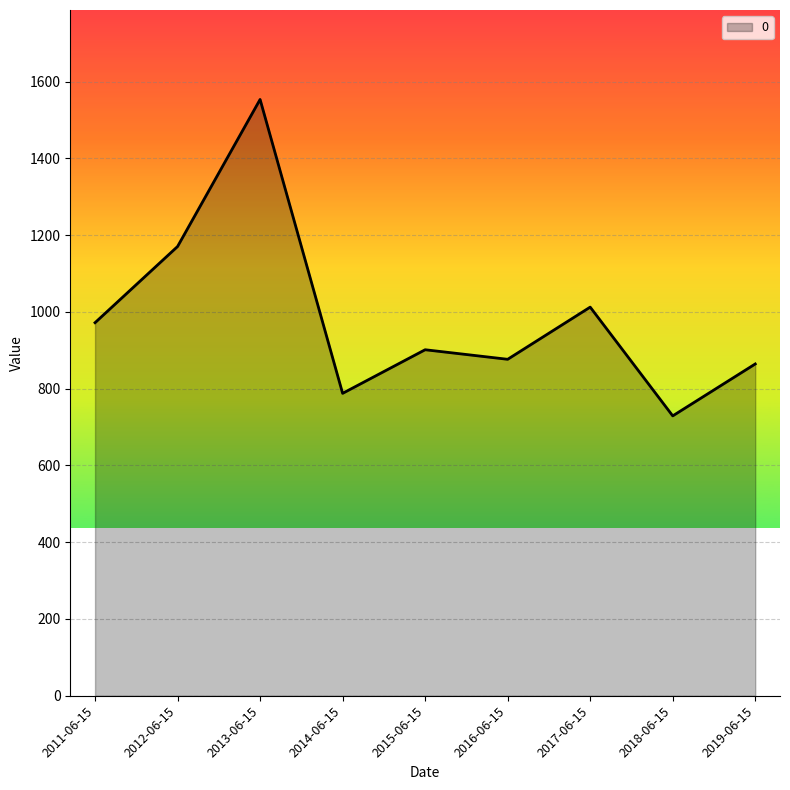

What is the approximate value at 2016-06-15?

876.7